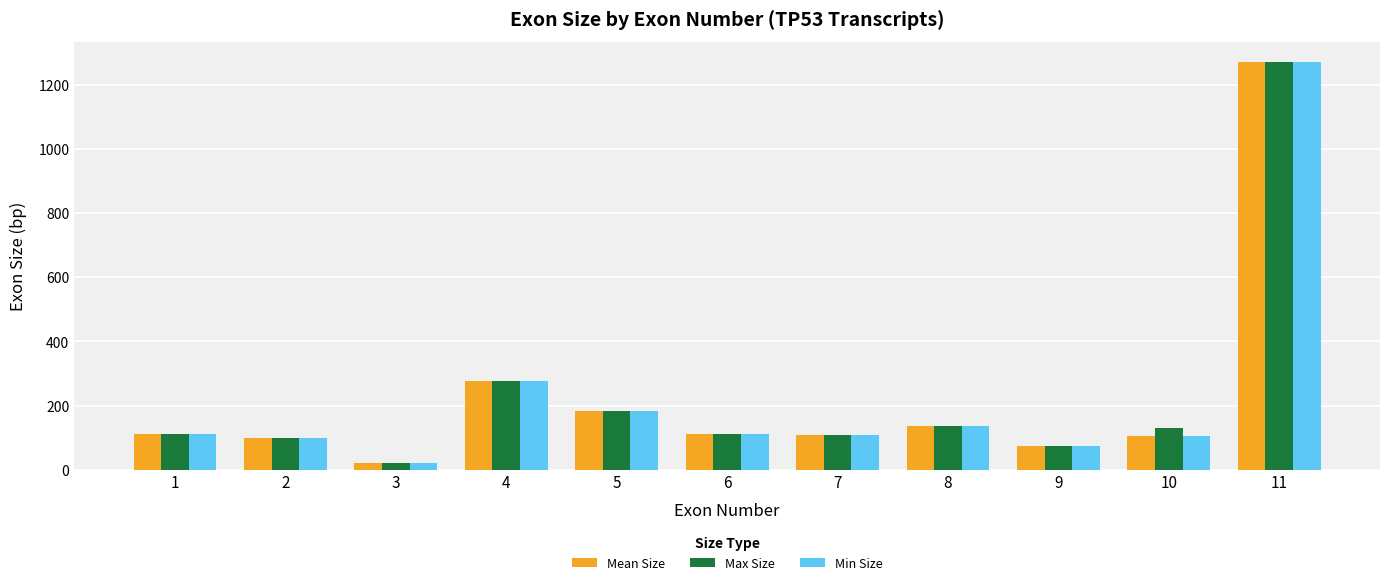

What is the highest value of the Min Size series?

1269